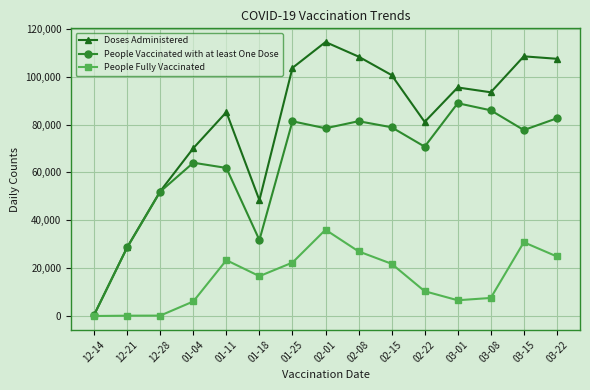

True or false: Doses Administered has a value of 523 at 12-14.

True